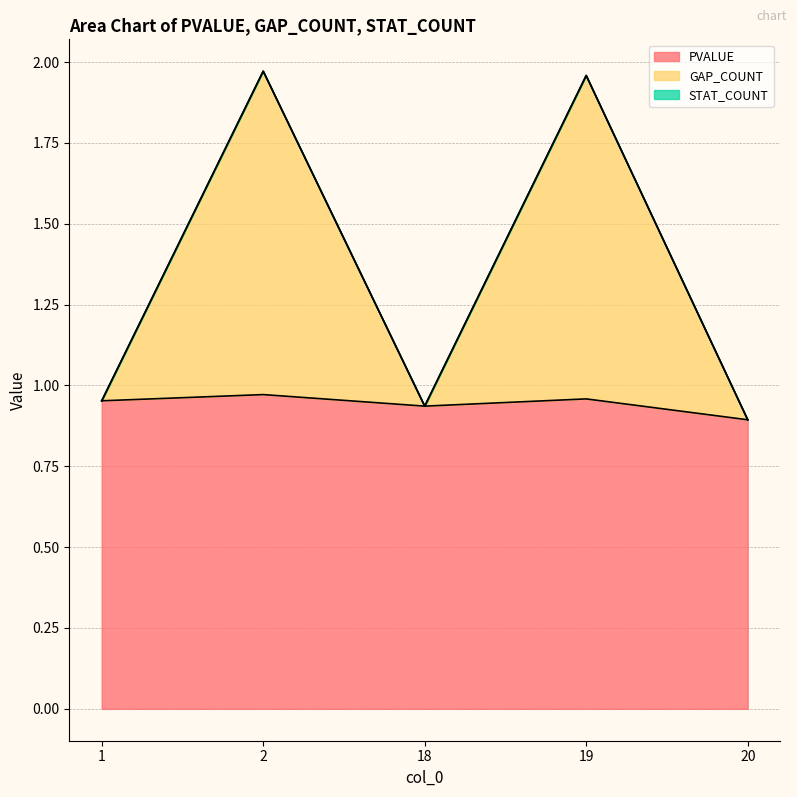

True or false: PVALUE has a value of 0.2 at 1.

False